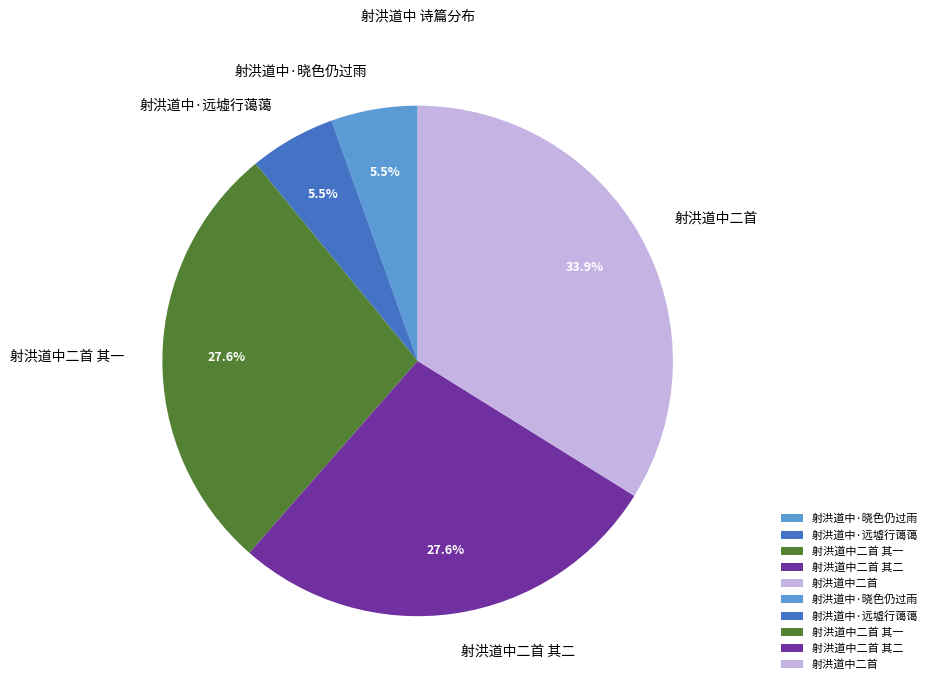

Is 射洪道中二首 其一 the majority of the pie?

No